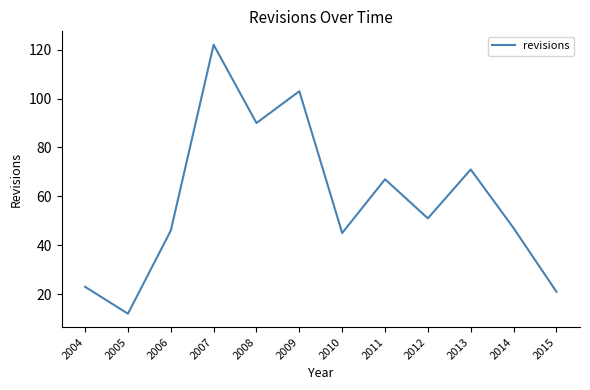

What is the ratio of the value at 2014 to the value at 2006?

1.0